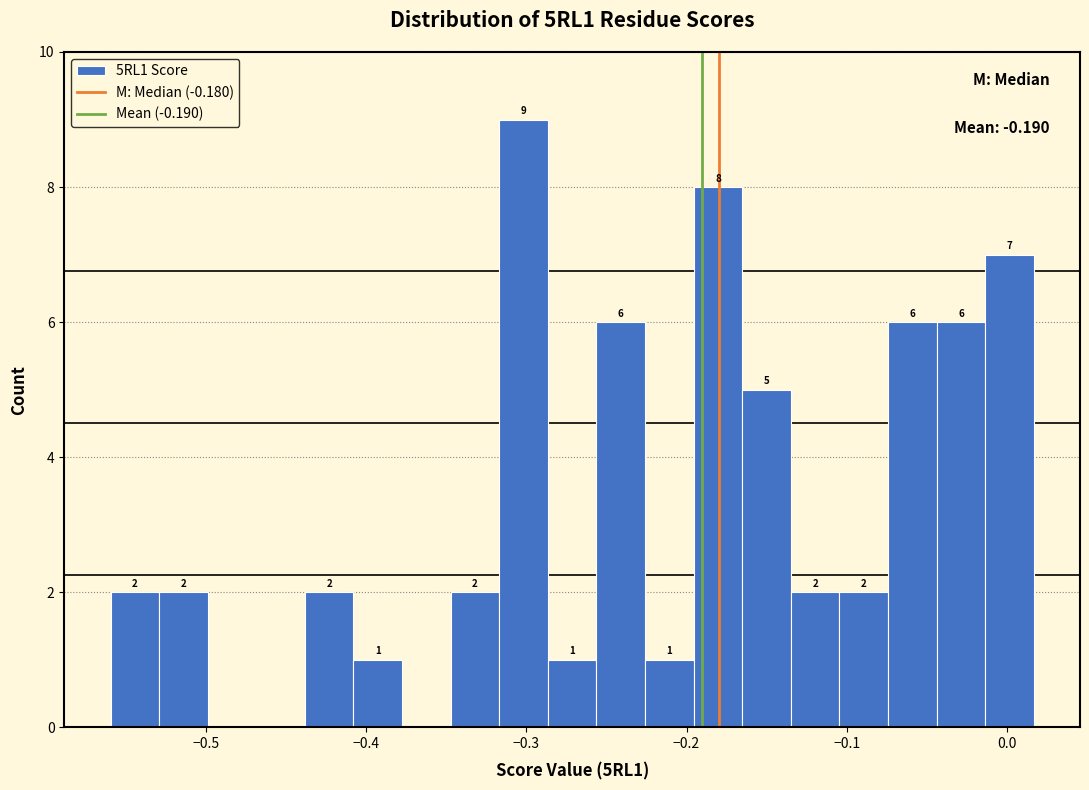

Around what value on the x-axis is the tallest bar? Give the approximate position of its centre, as read against the axis.

-0.30